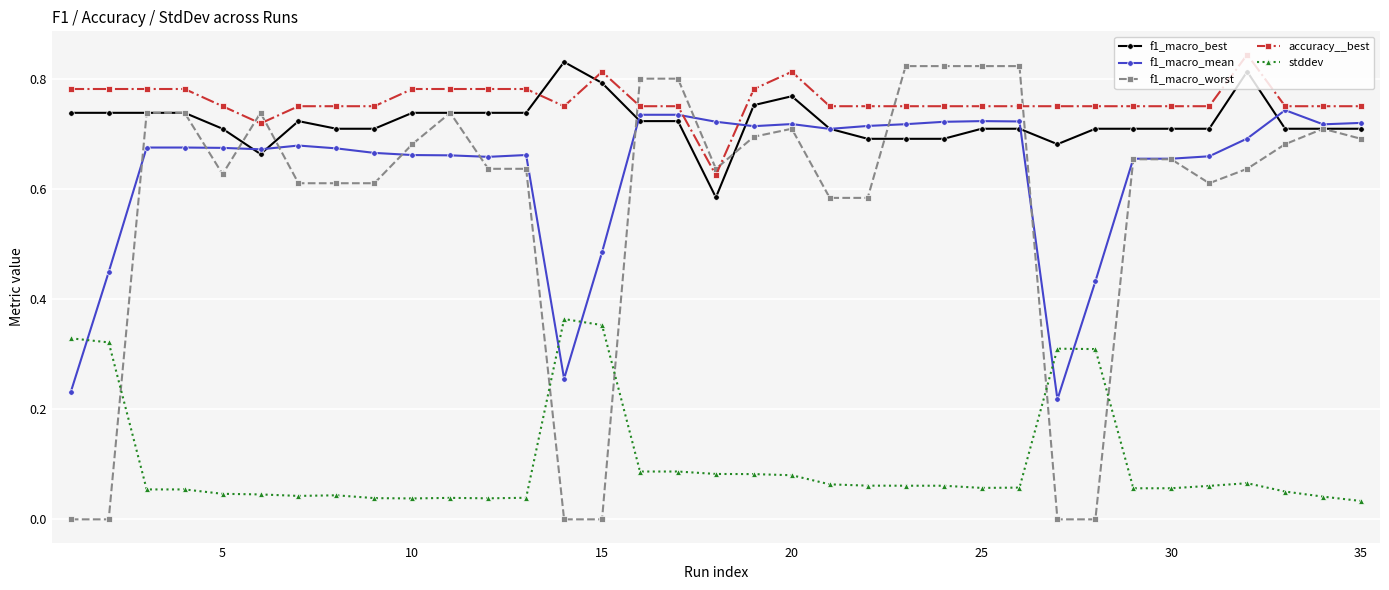

Which series has the largest range (max minus min)?

f1_macro_worst